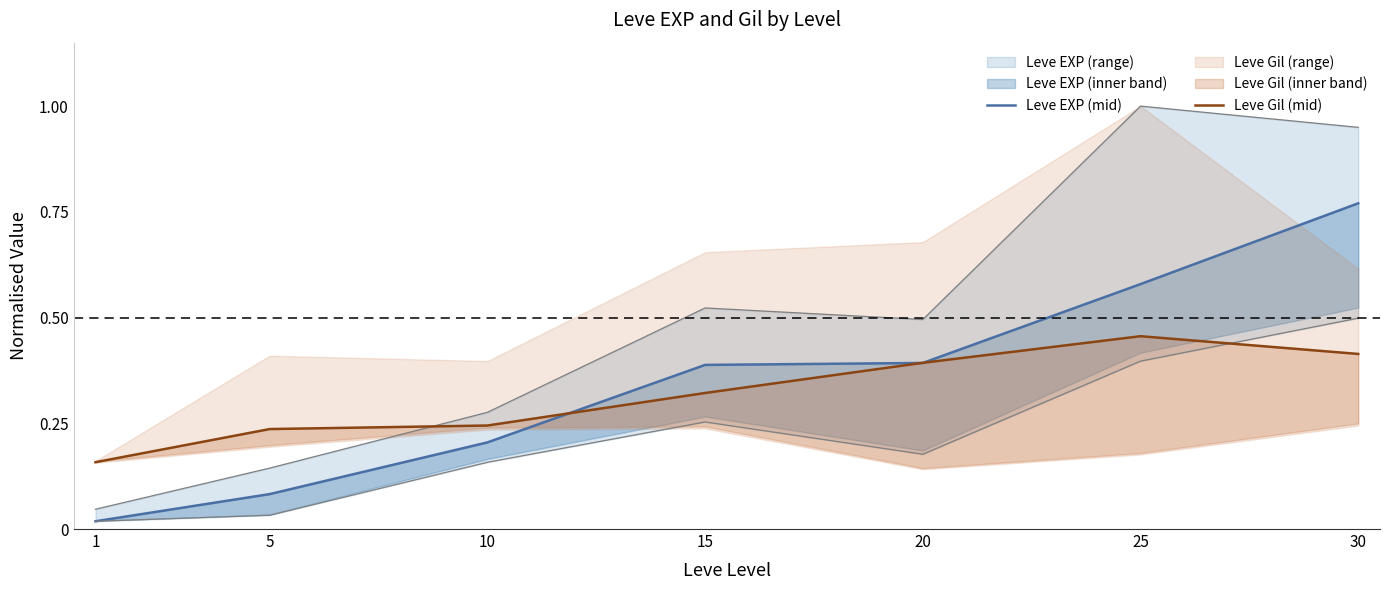

Which has a higher value, 15 or 20?

20